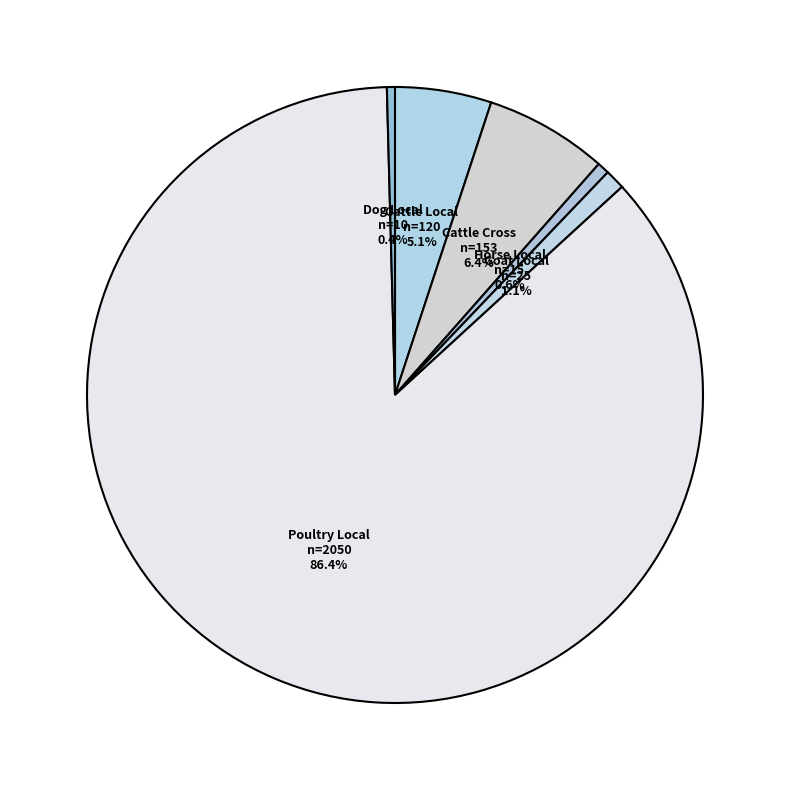

What is the largest slice in the pie chart?

Poultry Local